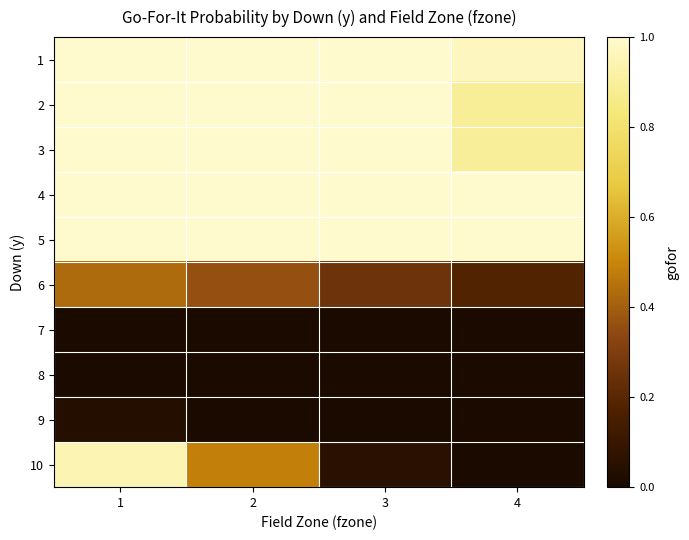

What is the total value across all series at 4?

4.9